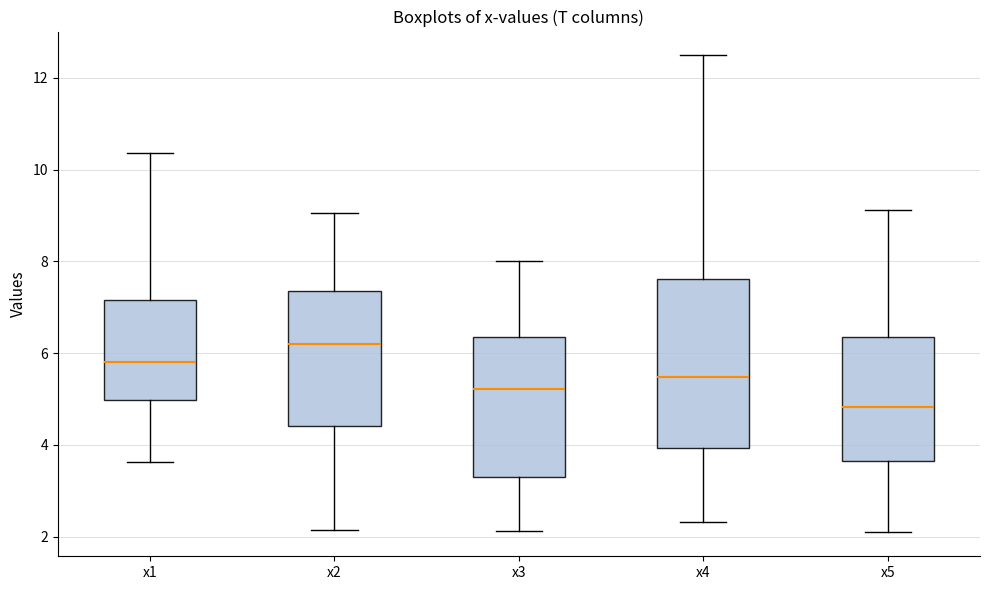

Reading left to right, read every box against the y-axis: the position of its median line, the range the box covers, and the ends of its whiskers. The values are not printed on the chart, so give them approximately, as read against the axis.

x1: median 5.8, box 5.0 to 7.2, whiskers 3.6 to 10.4
x2: median 6.2, box 4.4 to 7.4, whiskers 2.2 to 9.0
x3: median 5.2, box 3.4 to 6.4, whiskers 2.2 to 8.0
x4: median 5.4, box 4.0 to 7.6, whiskers 2.4 to 12.4
x5: median 4.8, box 3.6 to 6.4, whiskers 2.0 to 9.2